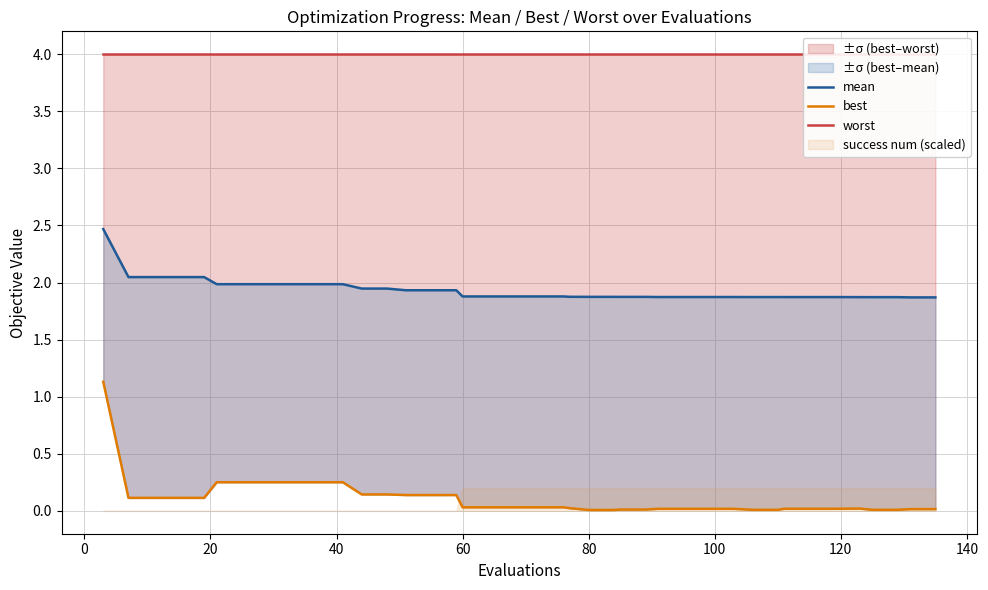

What is the maximum value for ±σ (best–worst)?

1.1